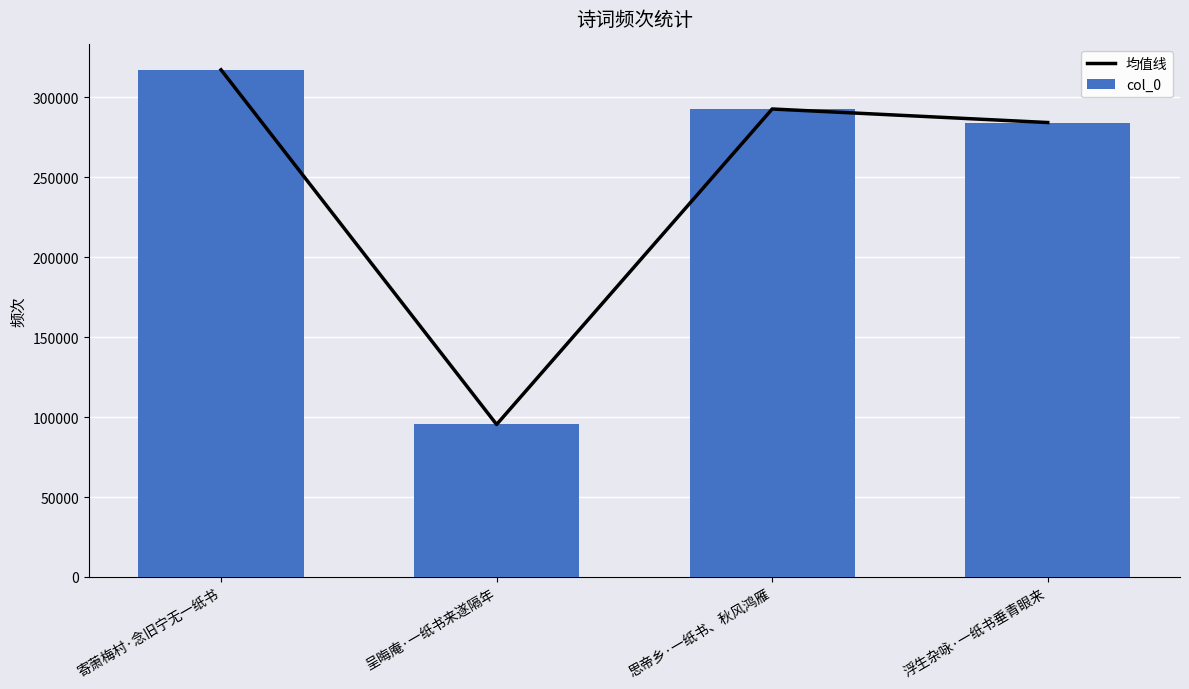

What position from the right is 思帝乡·一纸书、秋风鸿雁?

2